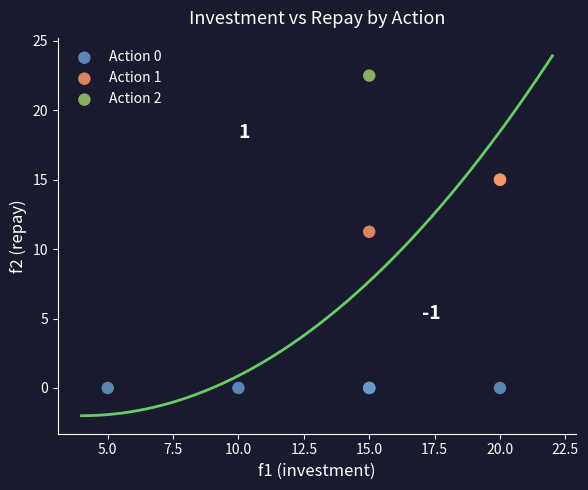

What are all the series names shown in the legend?

Action 0, Action 1, Action 2